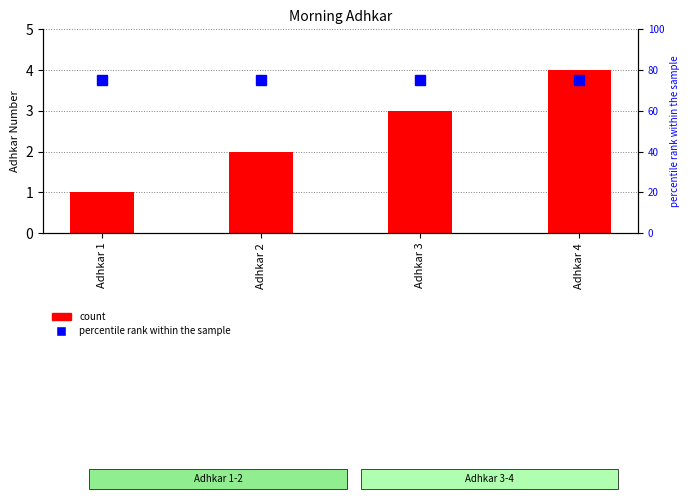

Is it true that percentile rank within the sample equals 131 at Adhkar 1?

False